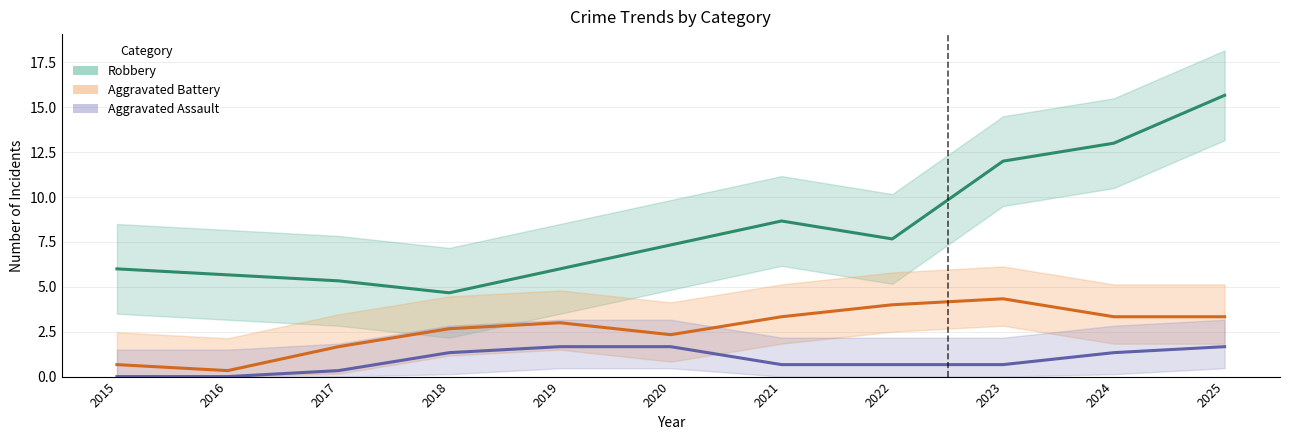

What is the average value of the Aggravated Assault series?

0.9